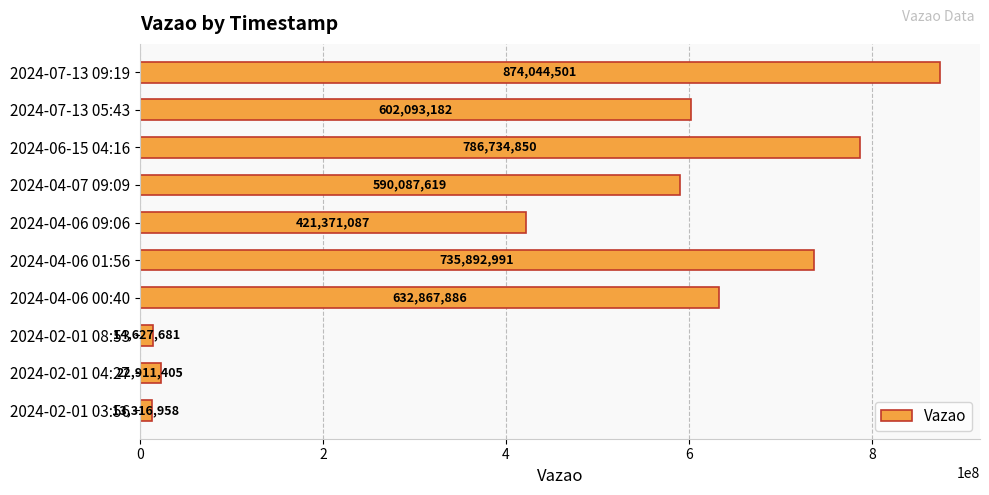

What value does the data have at 2024-04-06 01:56, to the nearest 100?

735893000